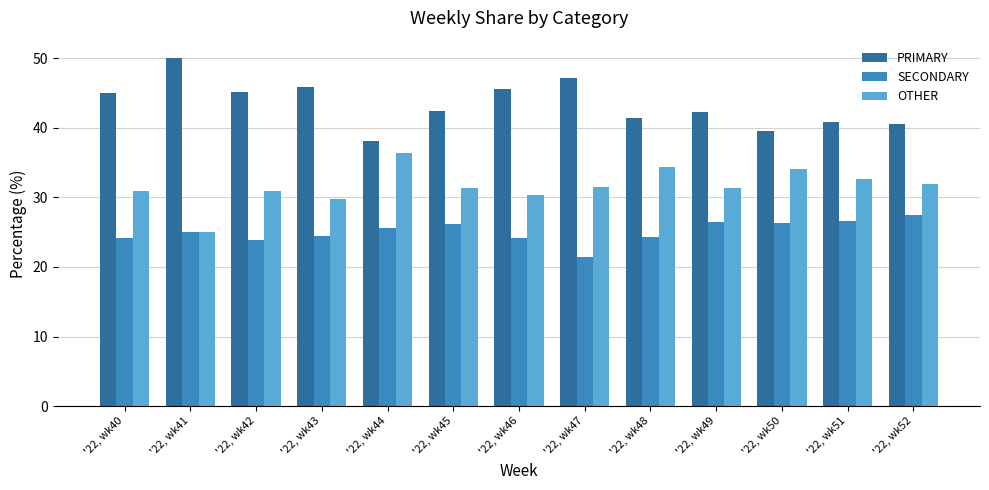

What is the value of the PRIMARY bar at the 13th from the left?

40.5